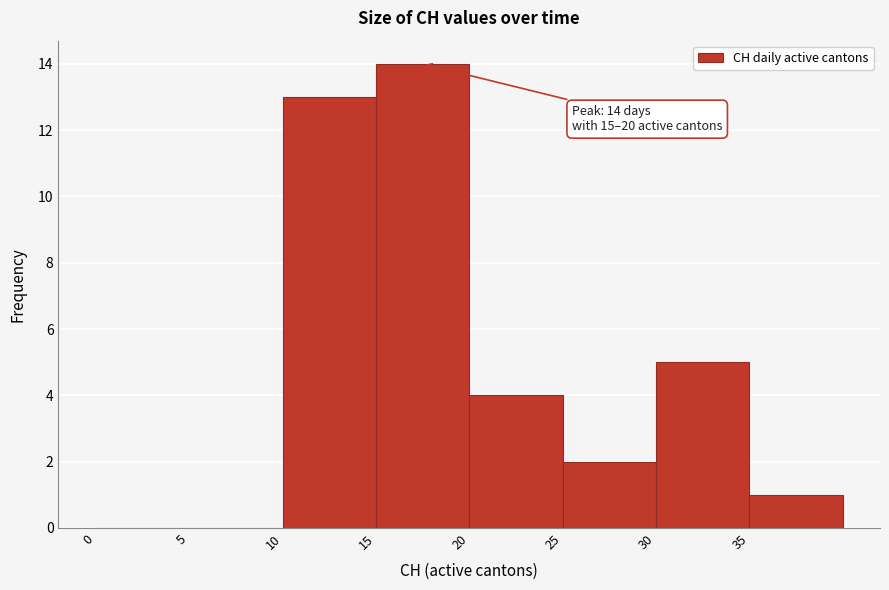

Which range on the x-axis has the tallest bar?

15 to 20